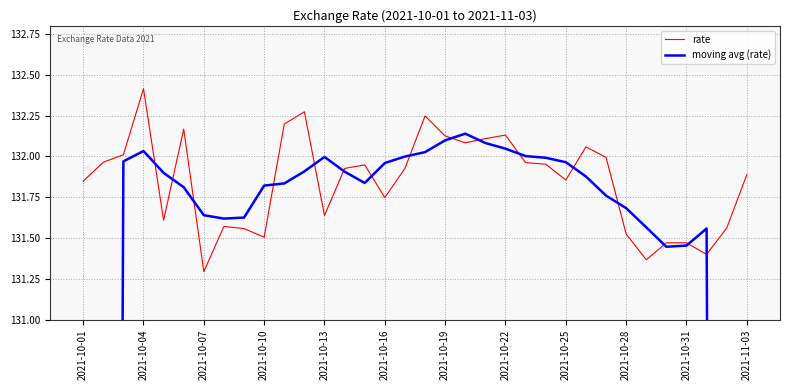

Reading right to left, what are all the values shown in this chart?

rate: 131.9	131.6	131.4	131.5	131.5	131.4	131.5	132.0	132.1	131.9	132.0	132.0	132.1	132.1	132.1	132.1	132.2	131.9	131.7	131.9	131.9	131.6	132.3	132.2	131.5	131.6	131.6	131.3	132.2	131.6	132.4	132.0	132.0	131.8
moving avg (rate): 79.0	105.3	131.6	131.5	131.4	131.6	131.7	131.8	131.9	132.0	132.0	132.0	132.0	132.1	132.1	132.1	132.0	132.0	132.0	131.8	131.9	132.0	131.9	131.8	131.8	131.6	131.6	131.6	131.8	131.9	132.0	132.0	105.6	79.2